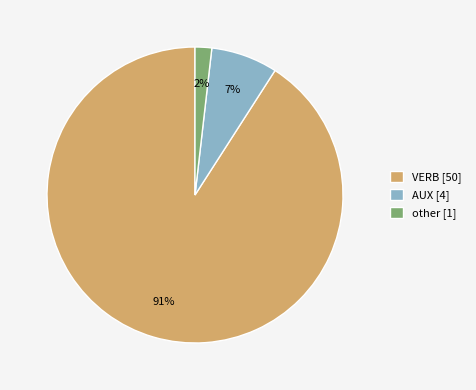

To the nearest percent, what portion does AUX represent?

7%